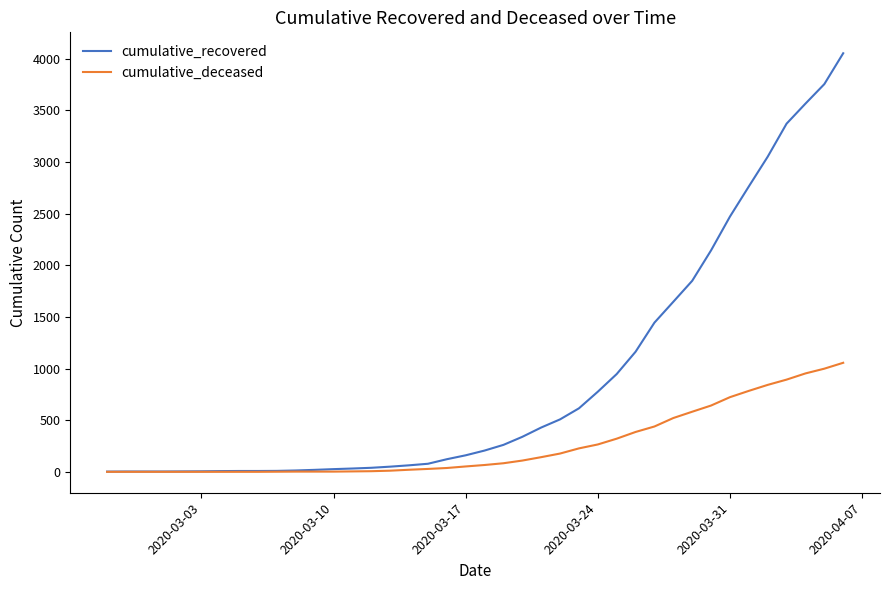

Which series has the largest range (max minus min)?

cumulative_recovered